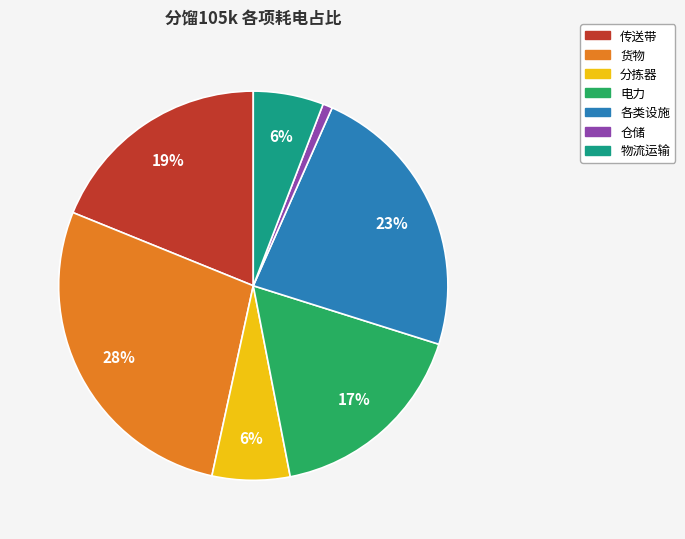

Is the sum of 传送带 and 物流运输 greater than half?

No